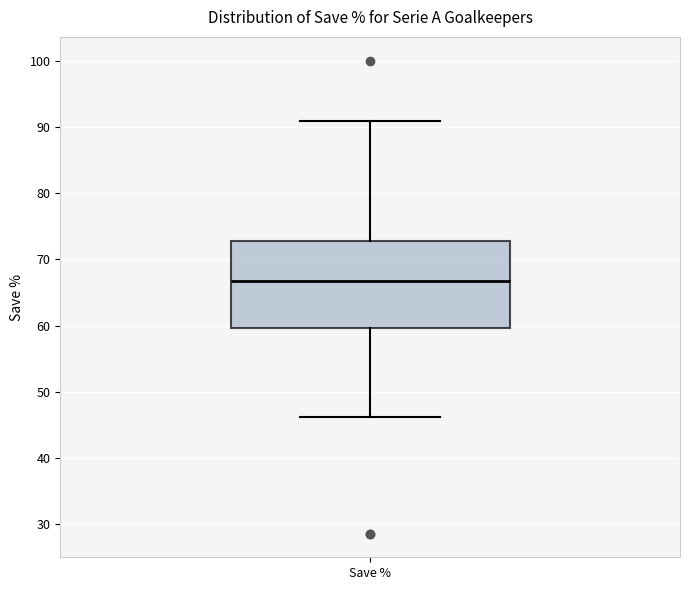

Transcribe this box plot: give where the median line is, the range the box spans, and where the two whiskers end, as read against the y-axis. The values are not printed on the chart, so give them approximately, as read against the axis.

median 67, box 60 to 73, whiskers 46 to 91